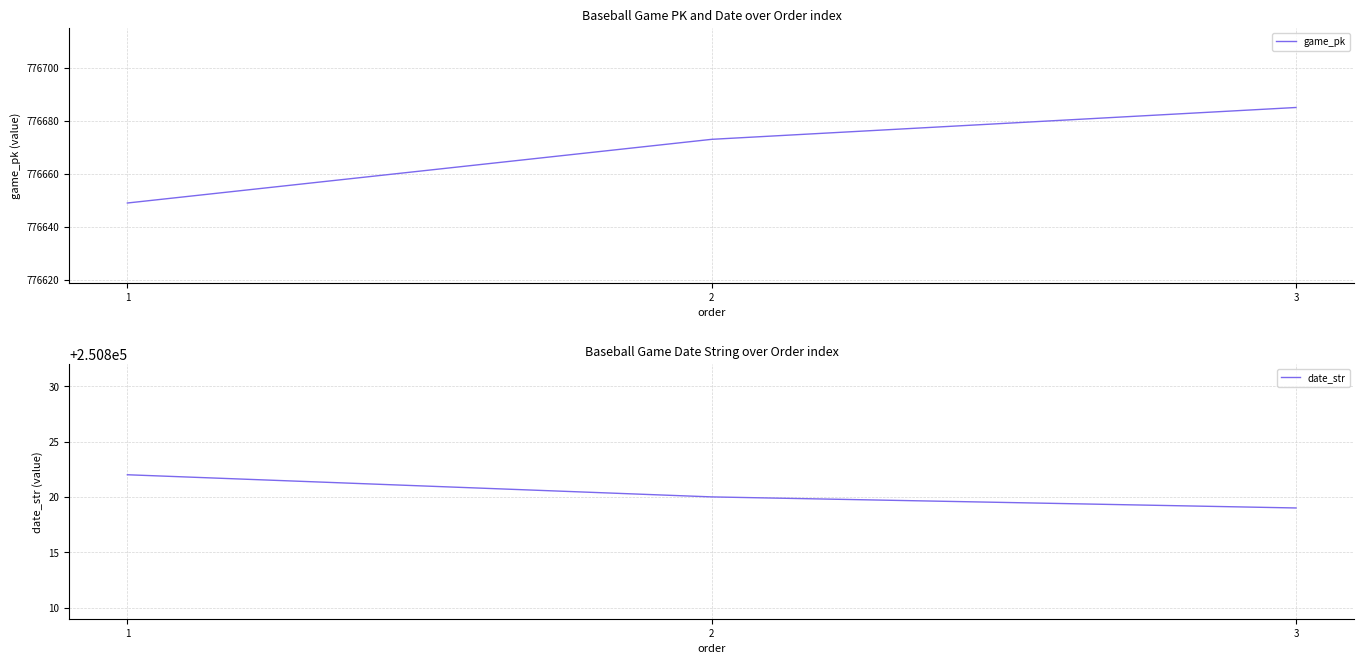

What is the smallest value displayed?

250819